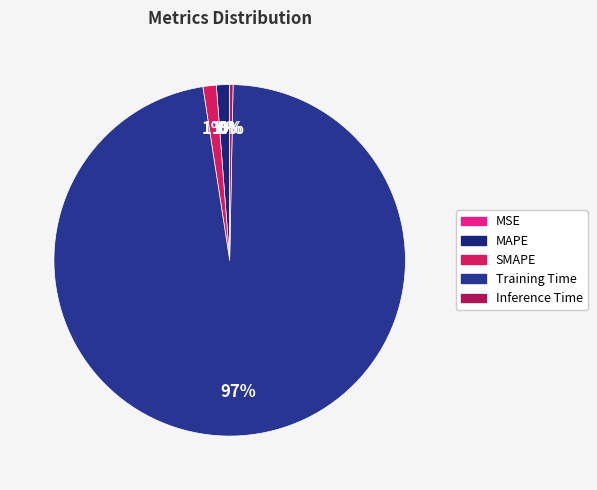

Combined, what portion of the pie is MAPE and SMAPE?

2.4%